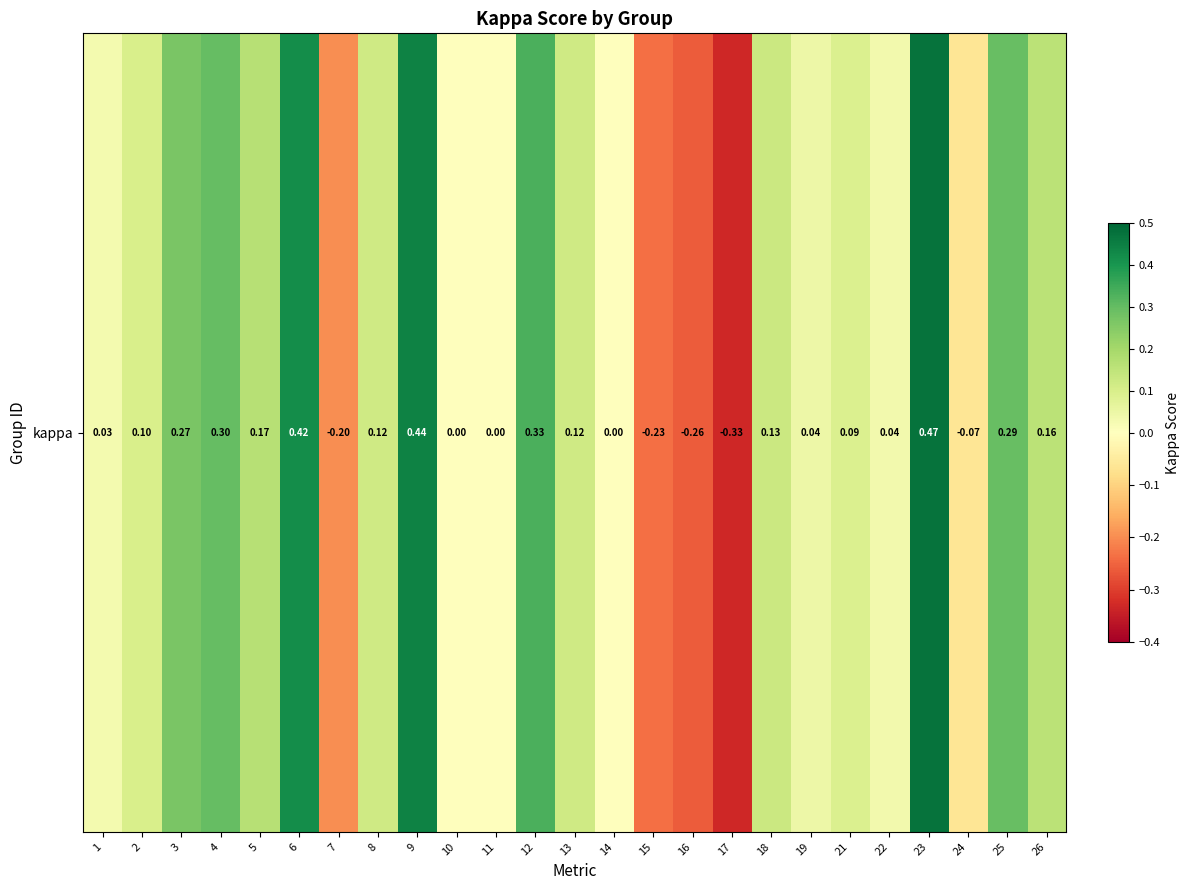

The chart shows a value of 0.0 at 22. True or false?

False